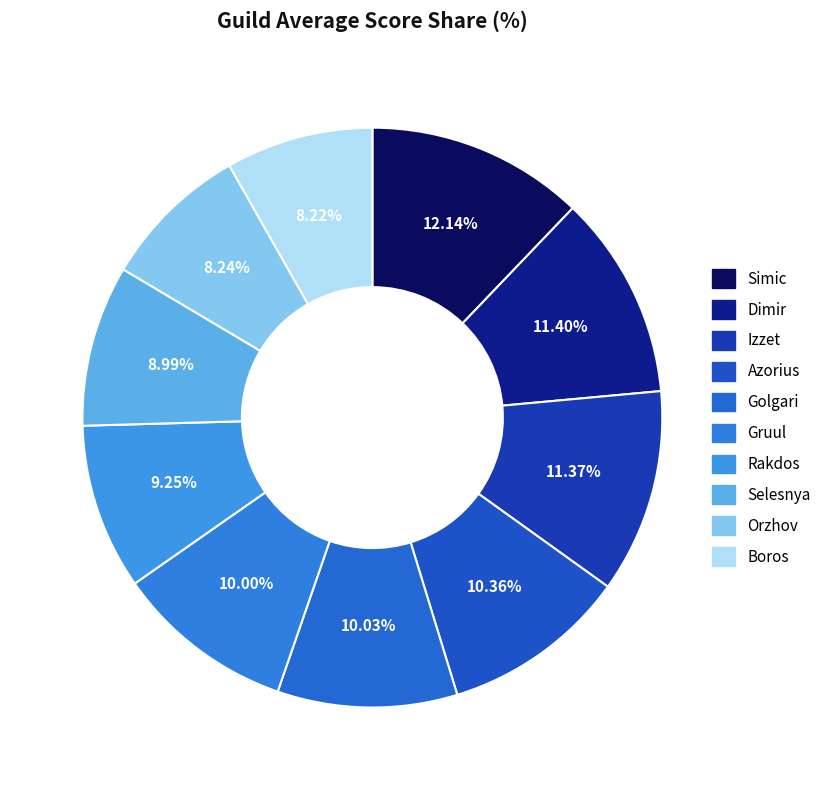

To the nearest percent, what percentage of the pie is Azorius?

10%